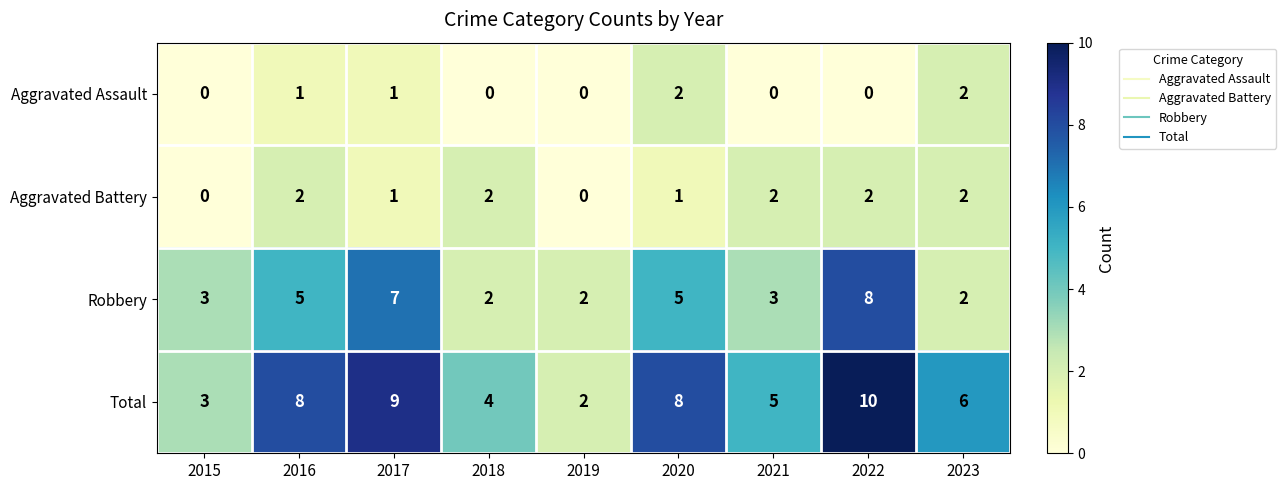

At which category is the sum across all series the highest?

2022